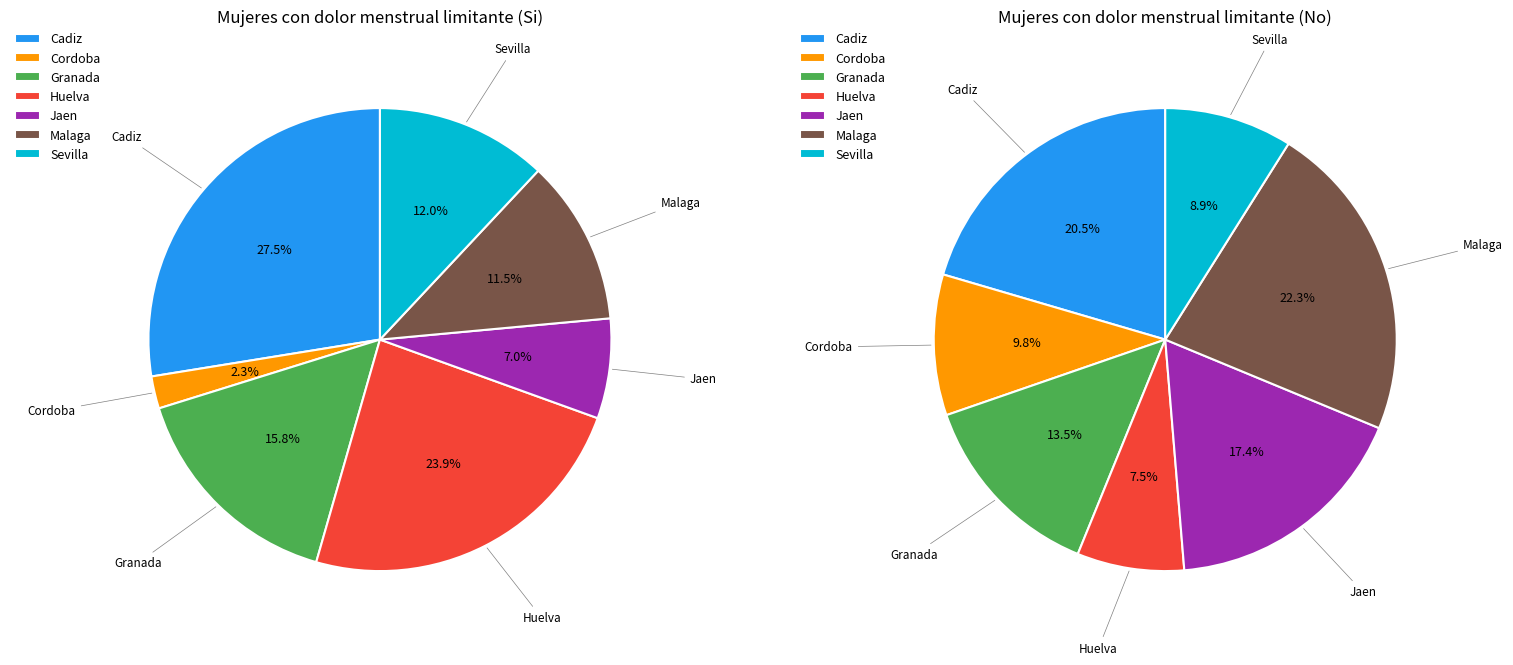

Rank the series at Huelva from lowest to highest value.

No, Si